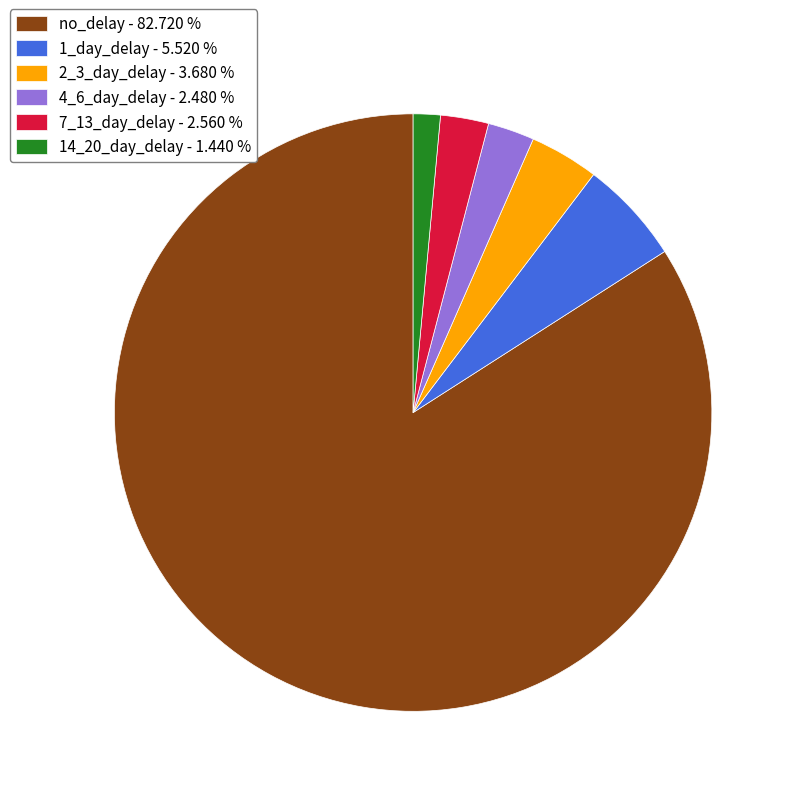

How many segments does this pie chart have?

6